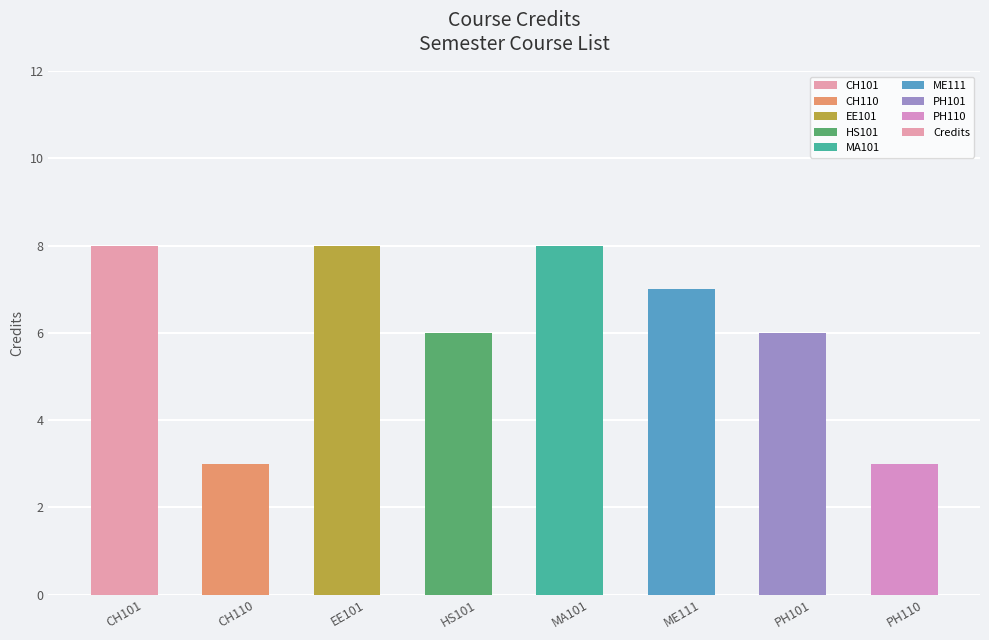

Count the values in the range 6 to 8.

6